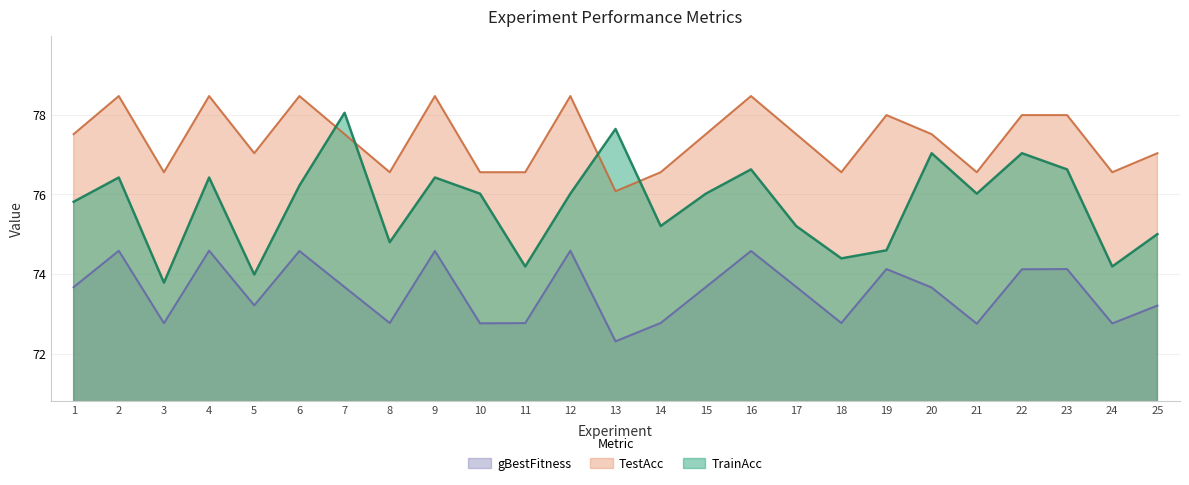

True or false: gBestFitness and TestAcc cross at least once.

False